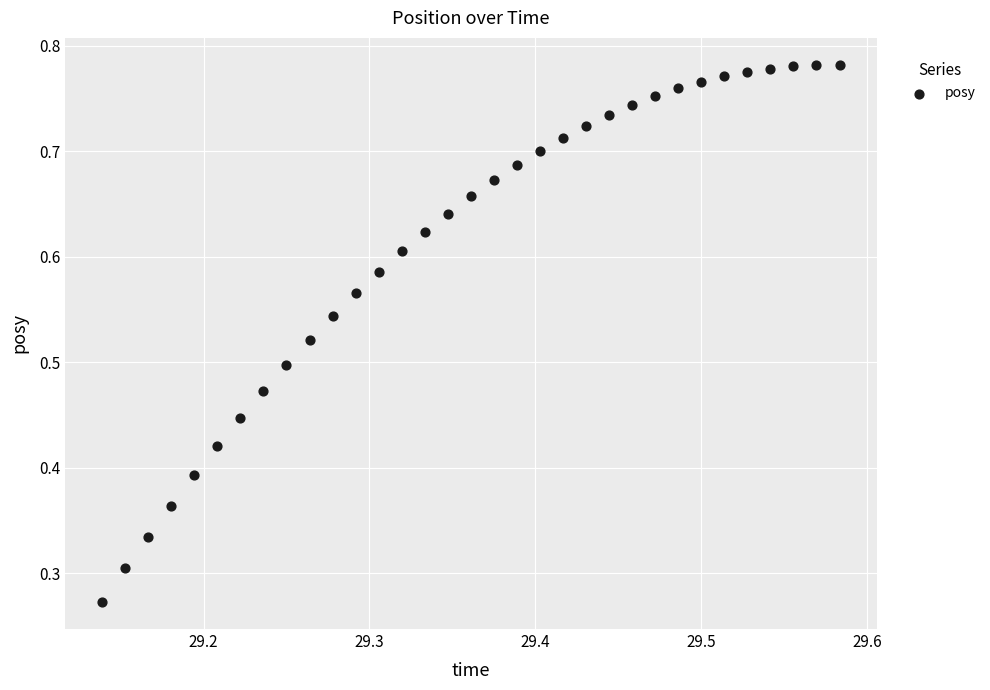

How many data points are displayed?

33